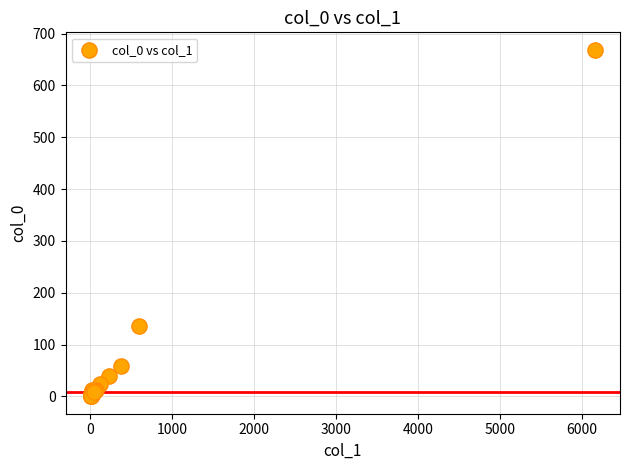

What Y value in the scatter plot is closest to 334?

135